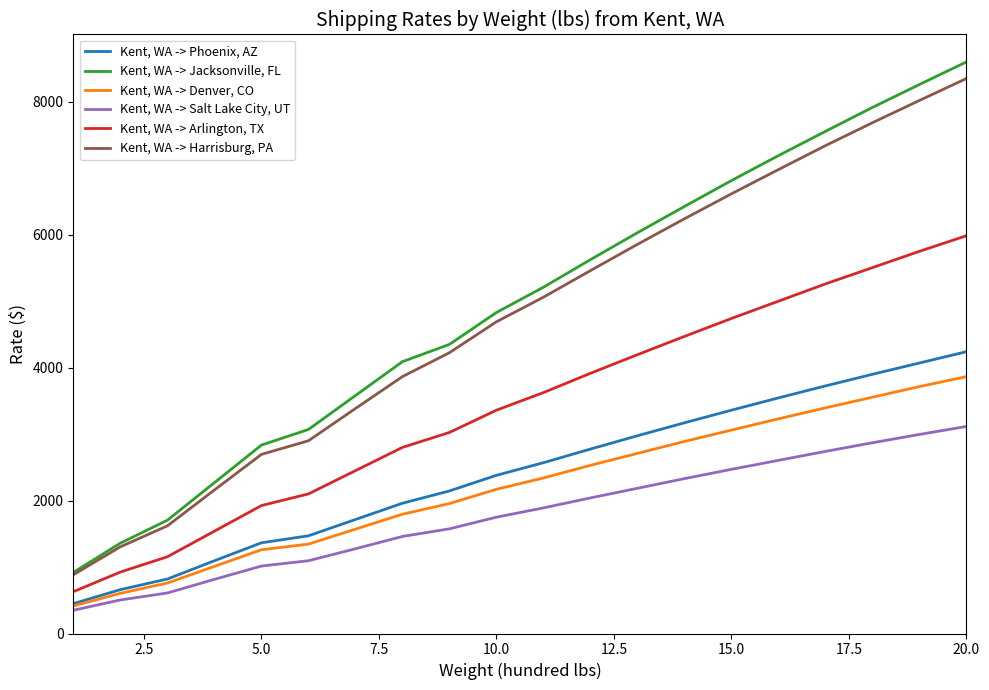

List the series in order of their peak value, highest first.

Kent, WA -> Jacksonville, FL, Kent, WA -> Harrisburg, PA, Kent, WA -> Arlington, TX, Kent, WA -> Phoenix, AZ, Kent, WA -> Denver, CO, Kent, WA -> Salt Lake City, UT